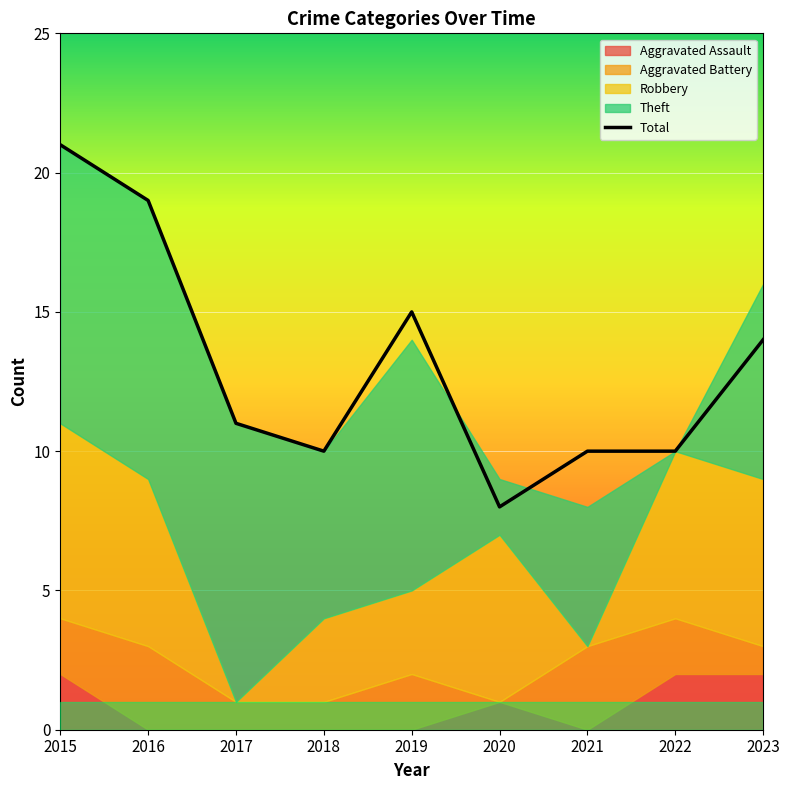

What is the sum of the values at 2020 and 2017?

19